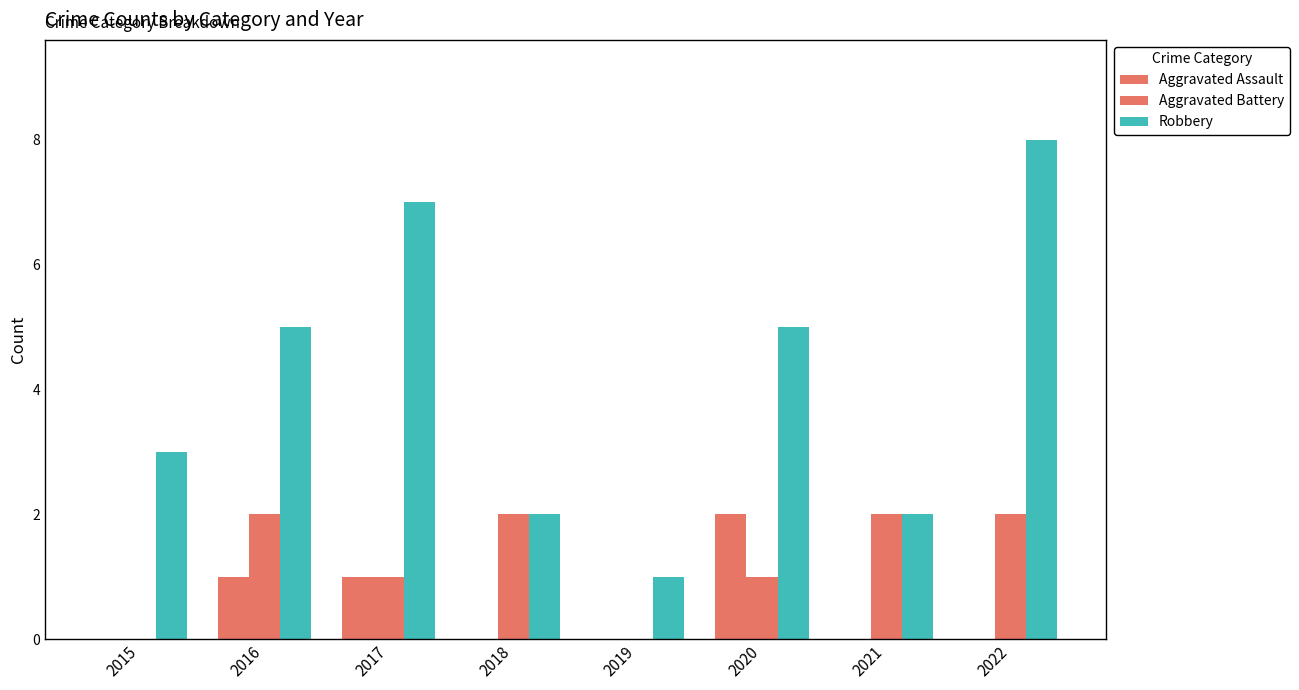

List the series in order of their overall mean, lowest first.

Aggravated Assault, Aggravated Battery, Robbery